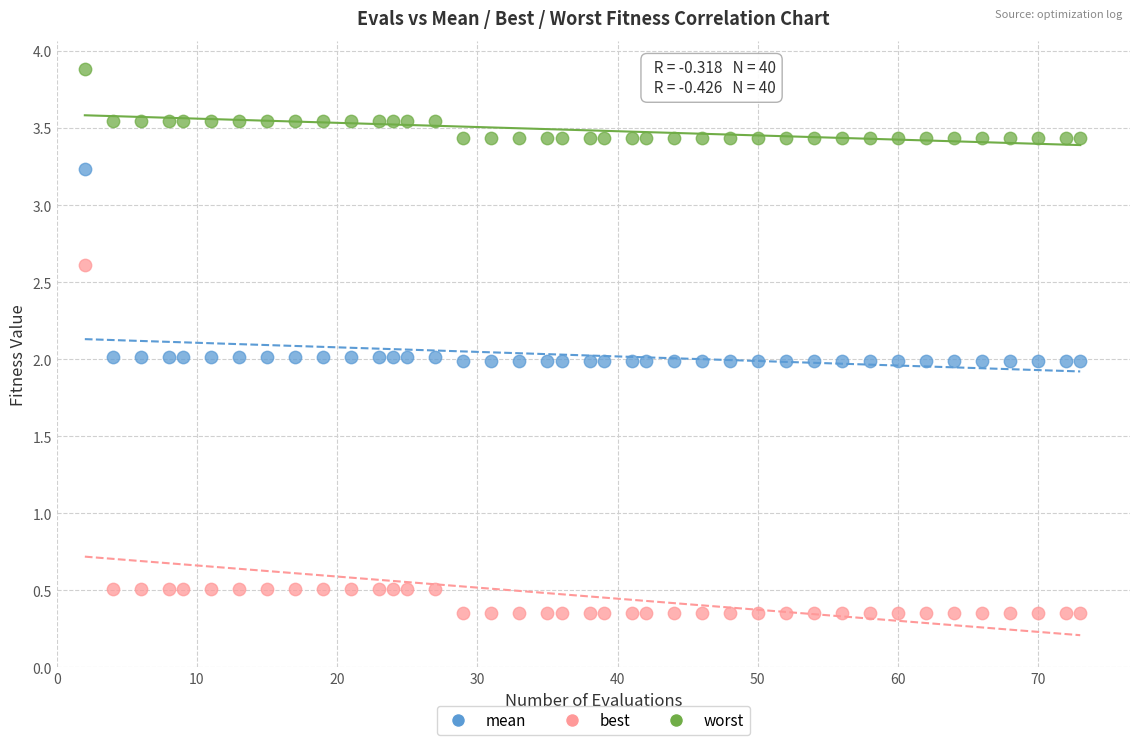

Which series reaches the maximum Y coordinate?

worst